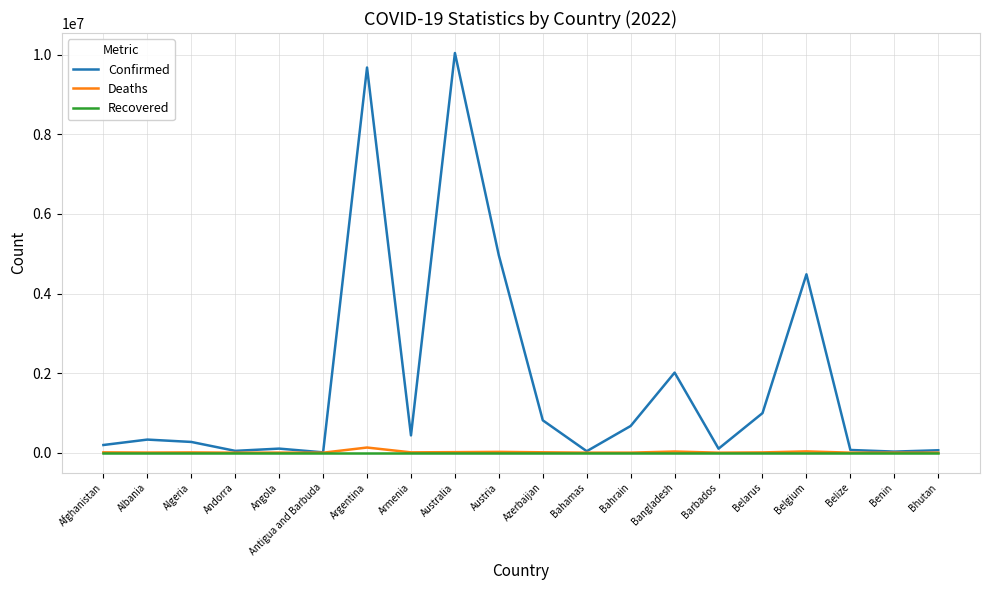

Which series has the widest spread of values?

Confirmed